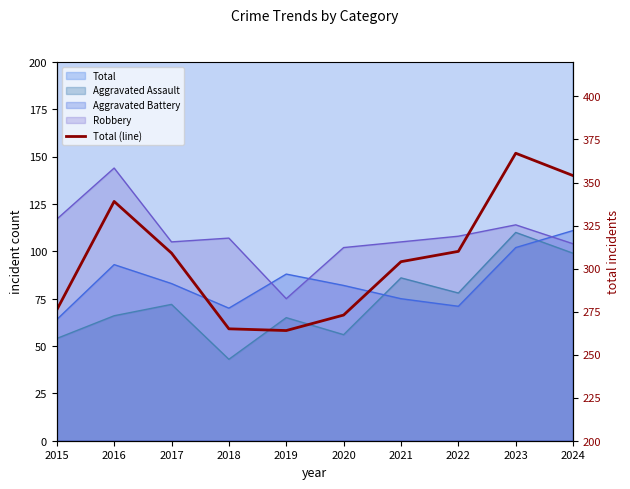

How many interior local peaks (higher than both neighbors) does the data have?

2